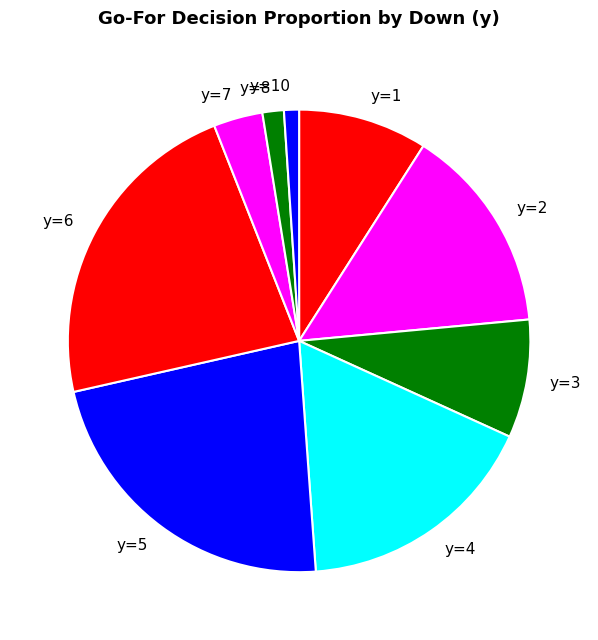

Is there any slice that represents more than half of the pie?

No